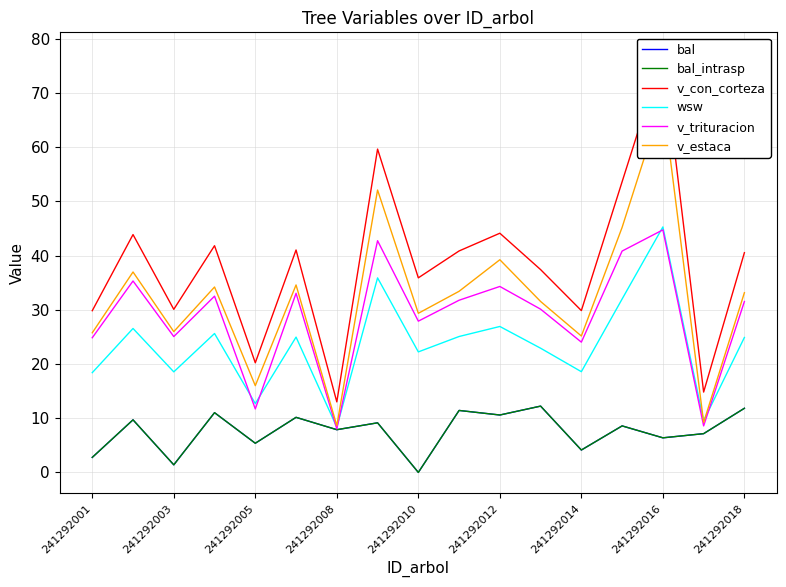

List the series in order of their peak value, lowest first.

bal, bal_intrasp, v_trituracion, wsw, v_estaca, v_con_corteza